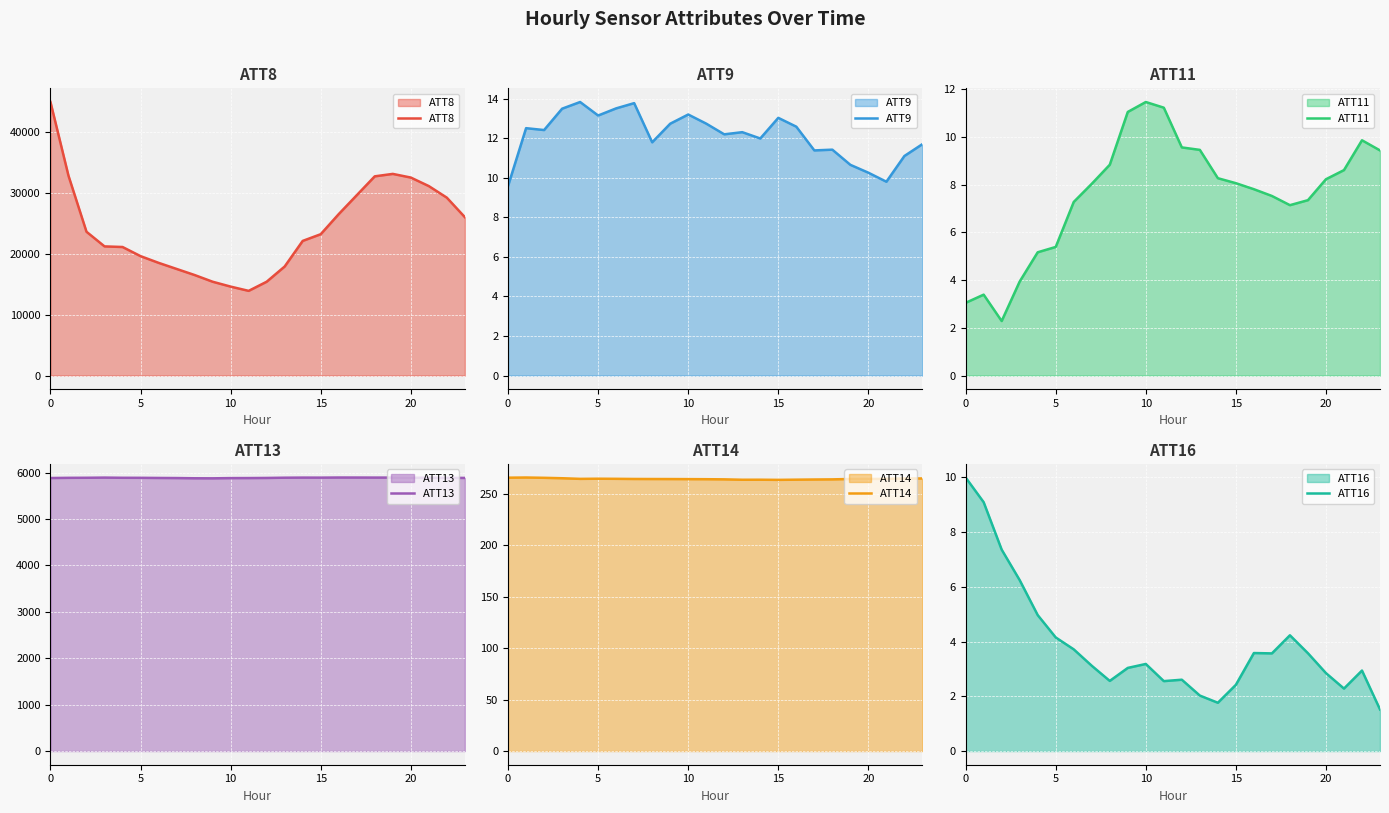

True or false: ATT16 and ATT14 cross at least once.

False